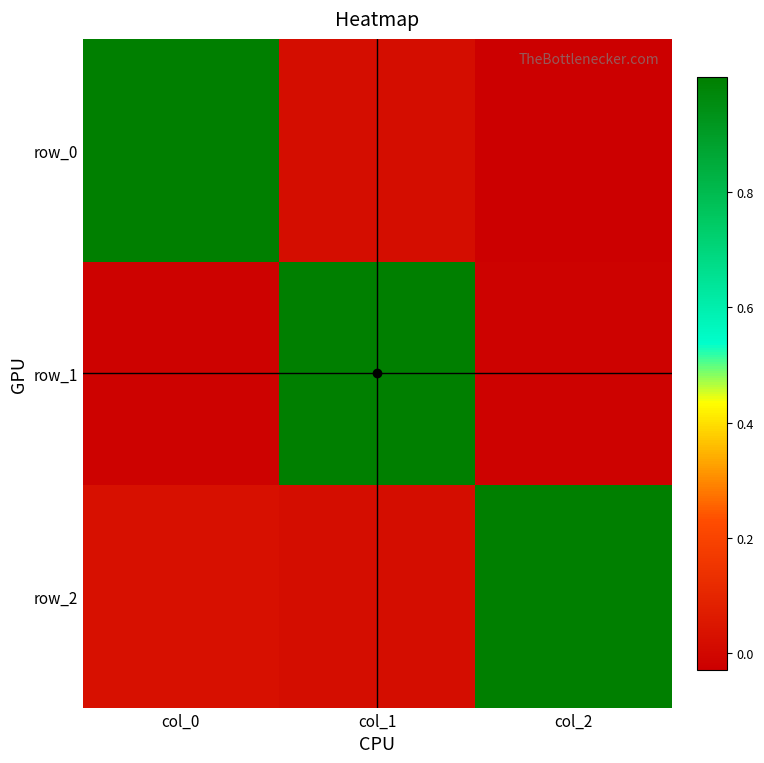

How many categories are shown in the chart?

3